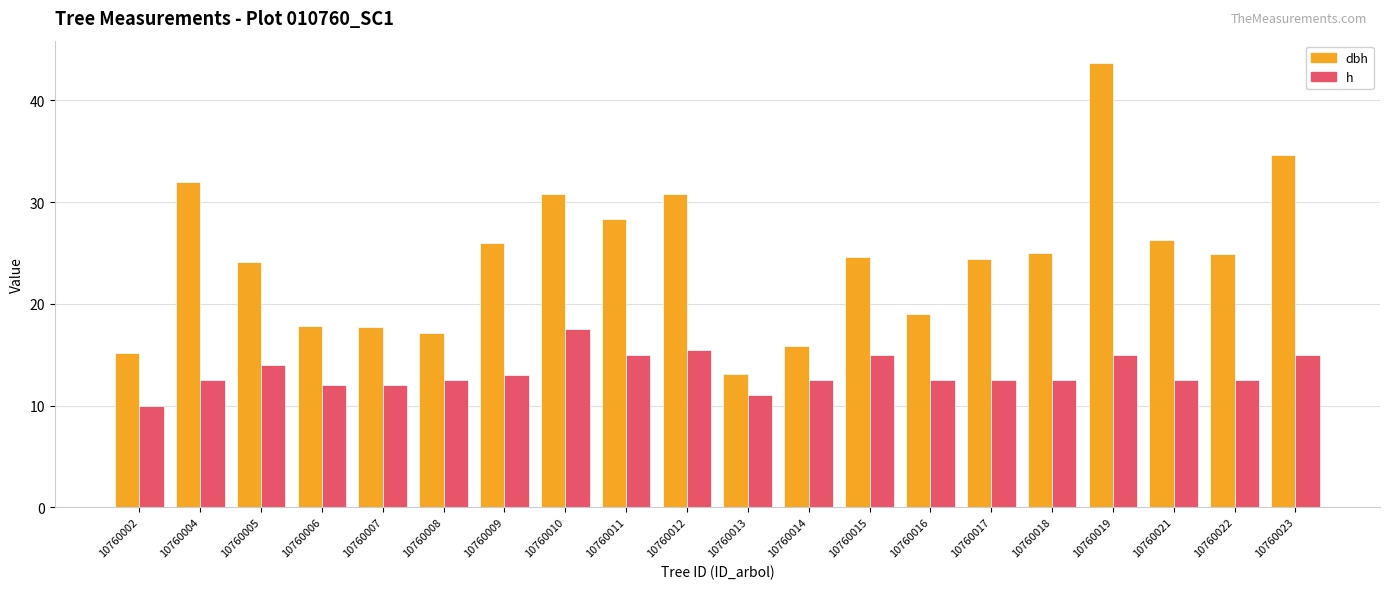

Between 10760015 and 10760017, which series saw the biggest shift?

h